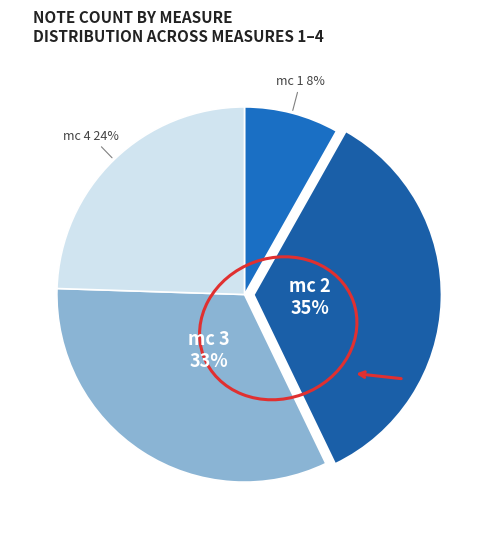

How many slices are in this pie chart?

4